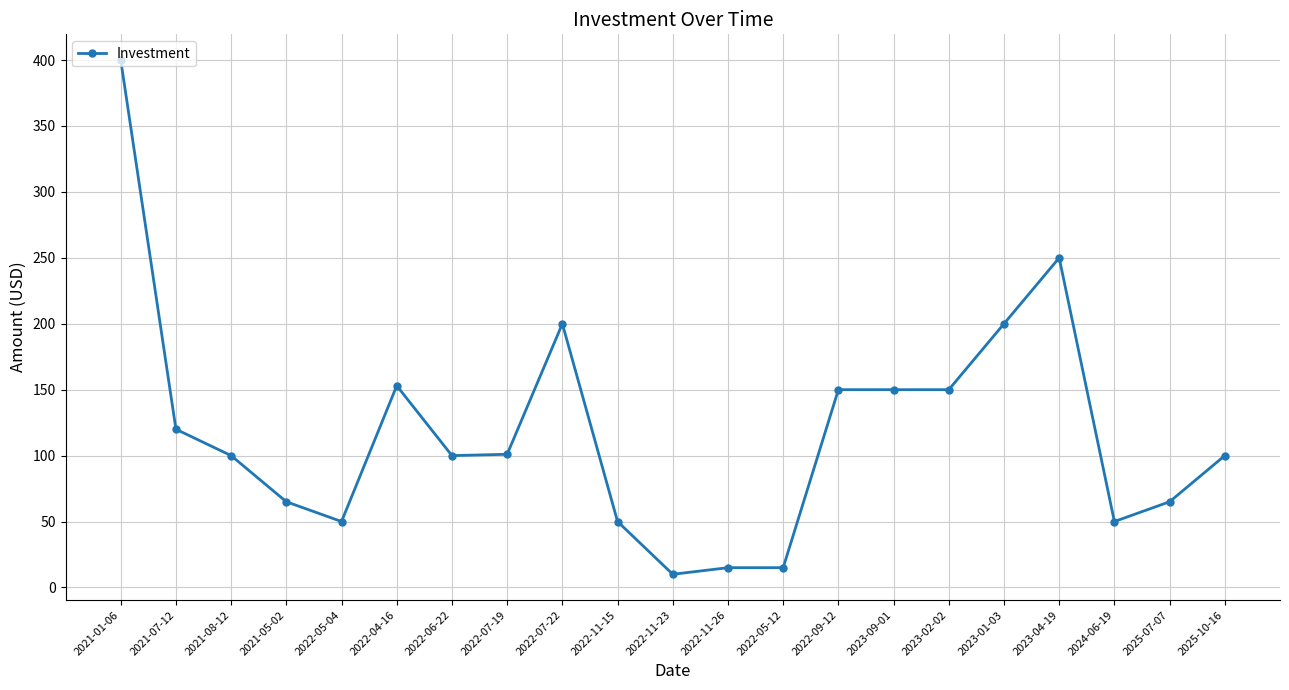

How many values are below 100?

8